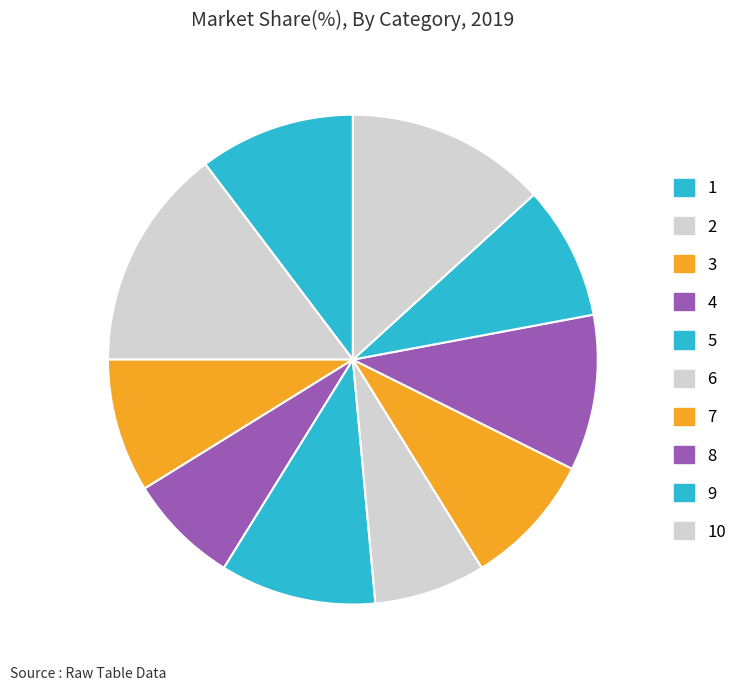

Combined, do 8 and 1 account for over 50%?

No